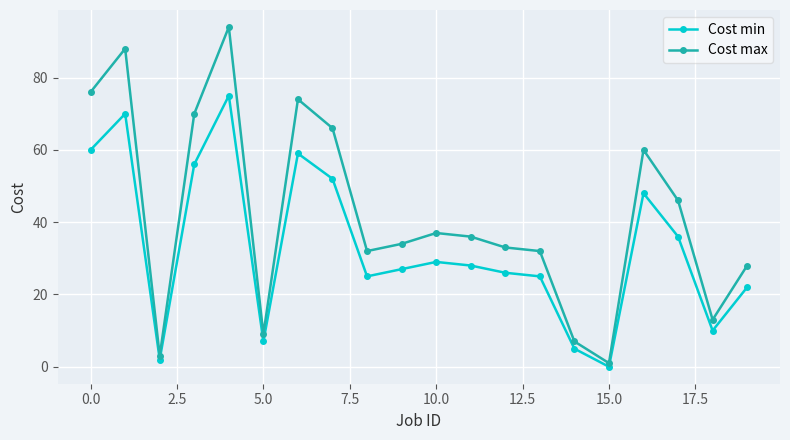

What is the difference between the maximum and minimum values in the Cost min series?

75